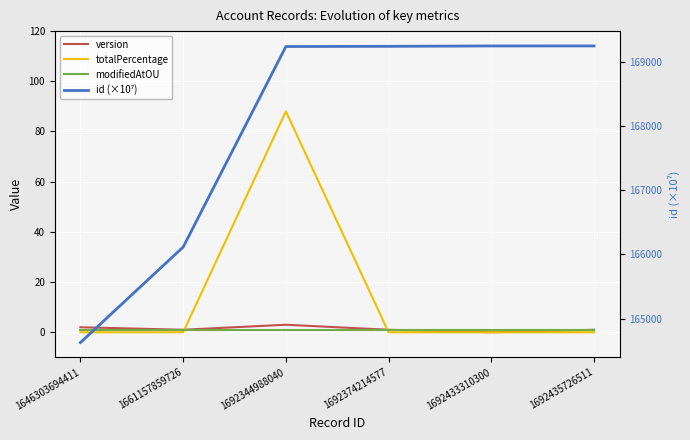

How many data points does each series have?

6